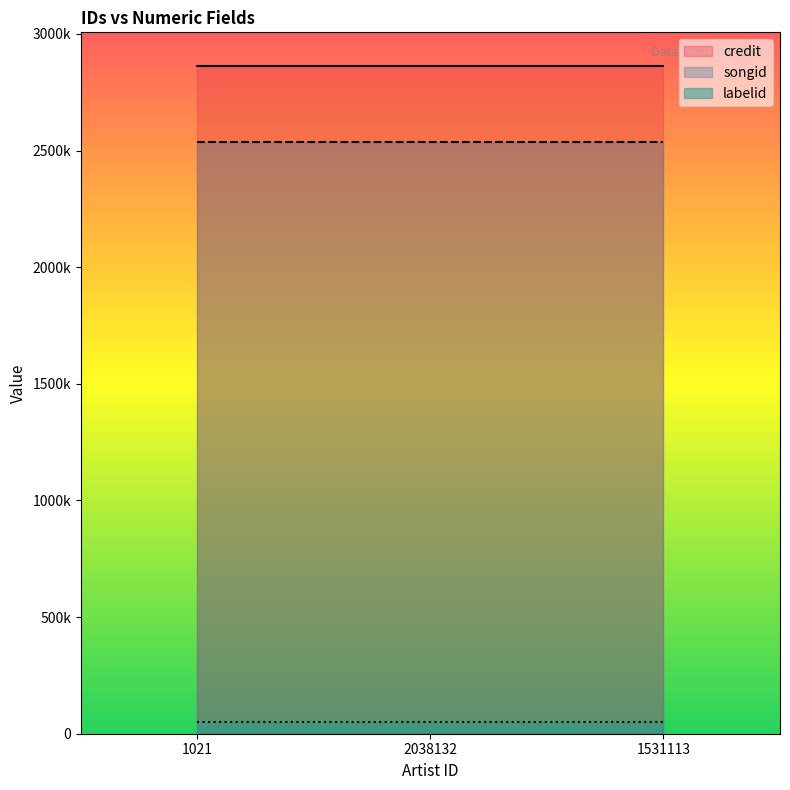

How many lines are shown in the chart?

3